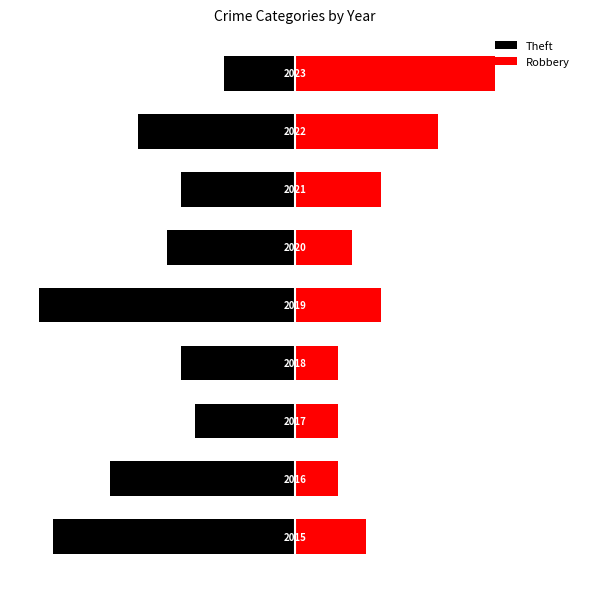

How many groups of bars are there?

9